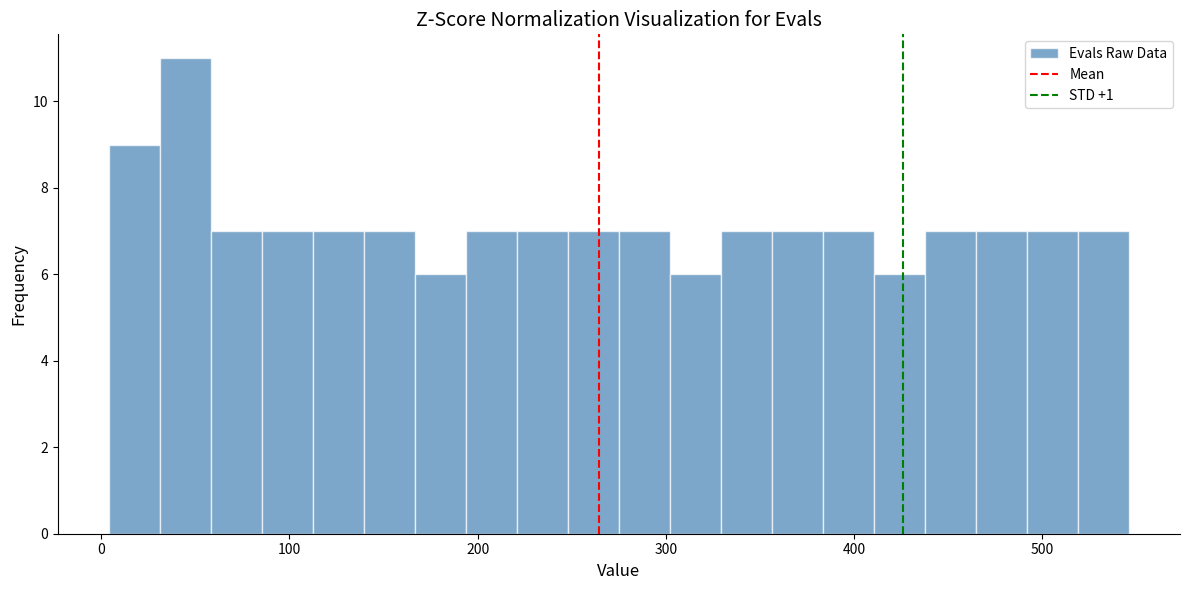

Read against the x-axis, roughly where is the centre of the tallest bar?

40